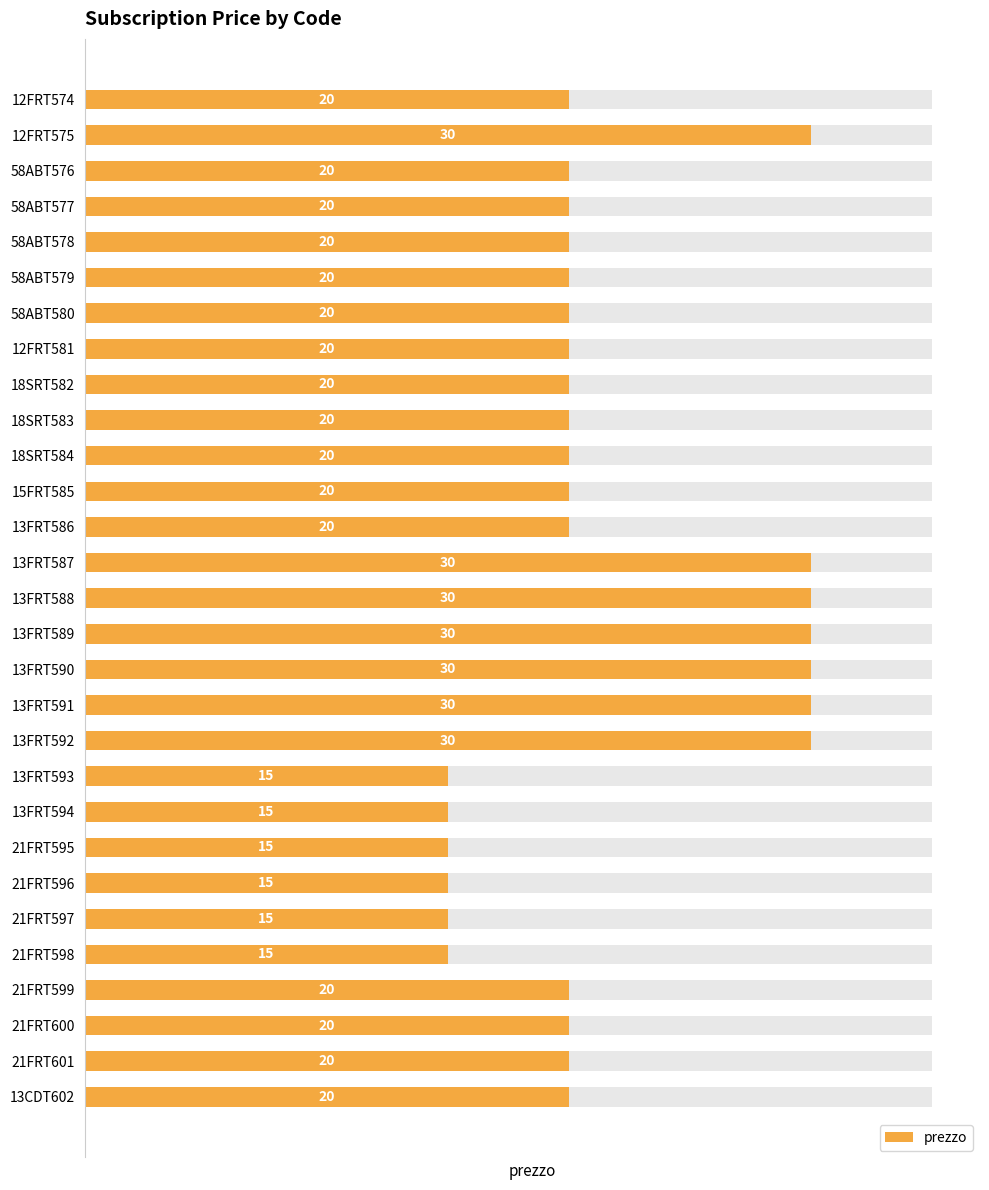

Does the chart contain any negative values?

No